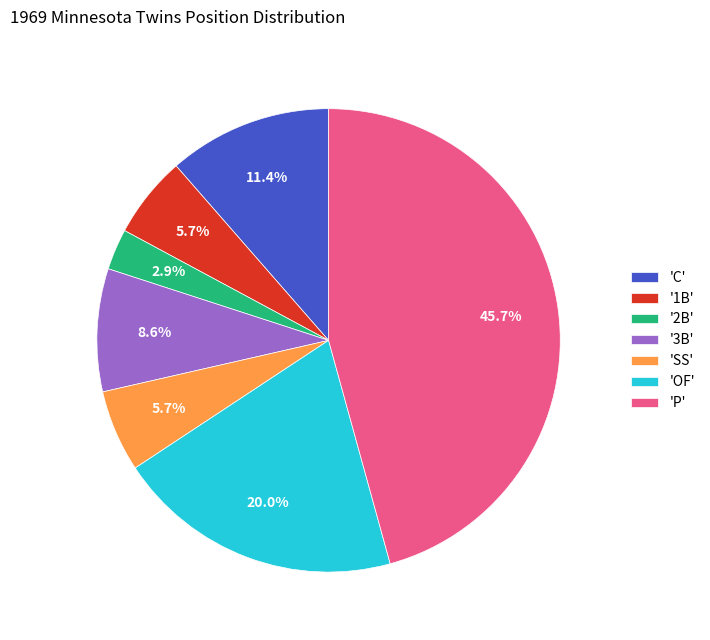

Is there any slice that represents more than half of the pie?

No